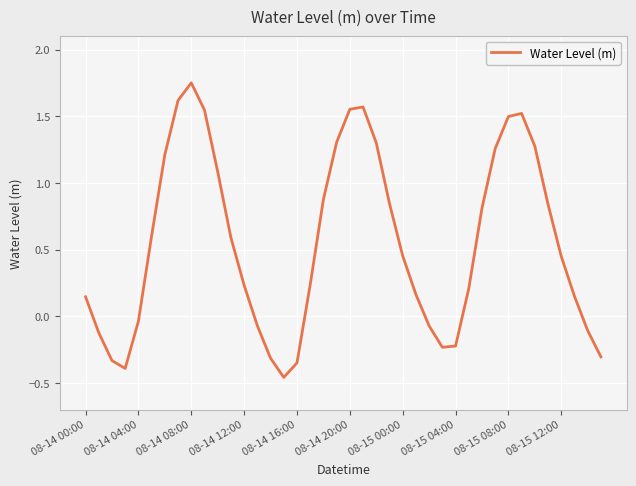

What is the difference between the maximum and minimum values?

2.2